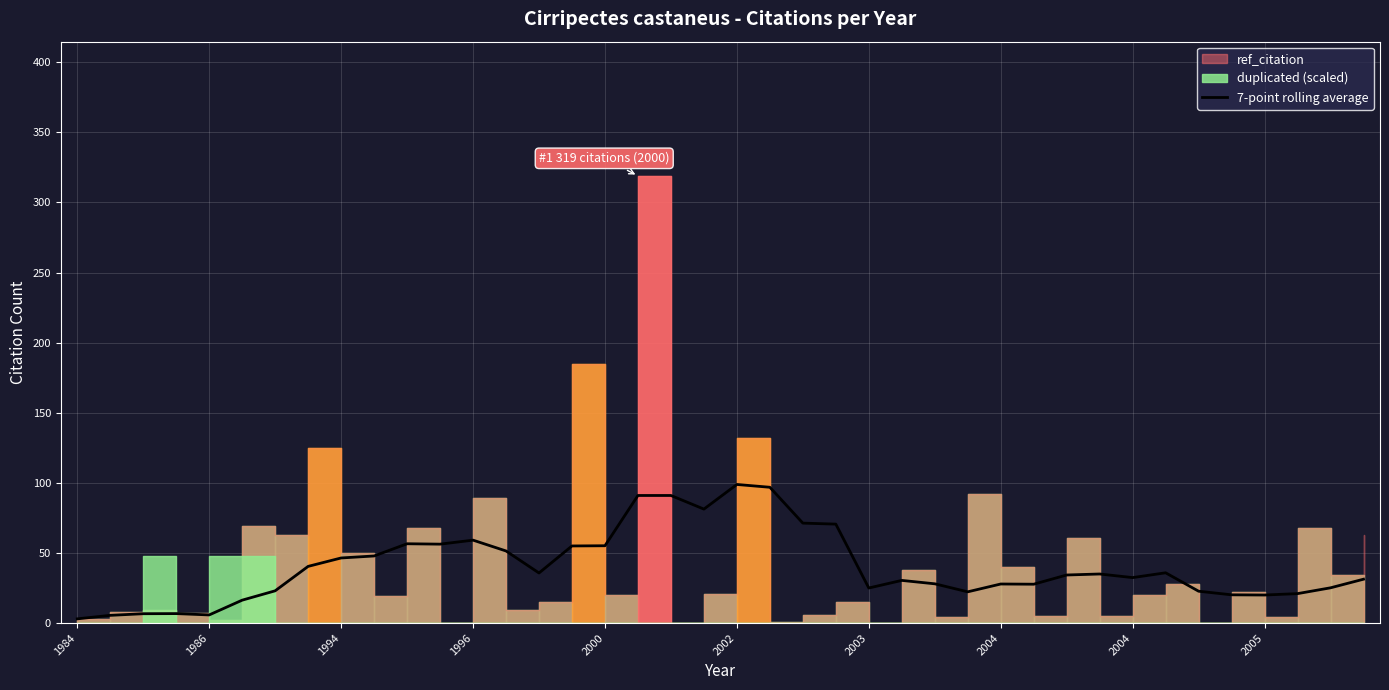

The value at 21 is 96.9. True or false?

True